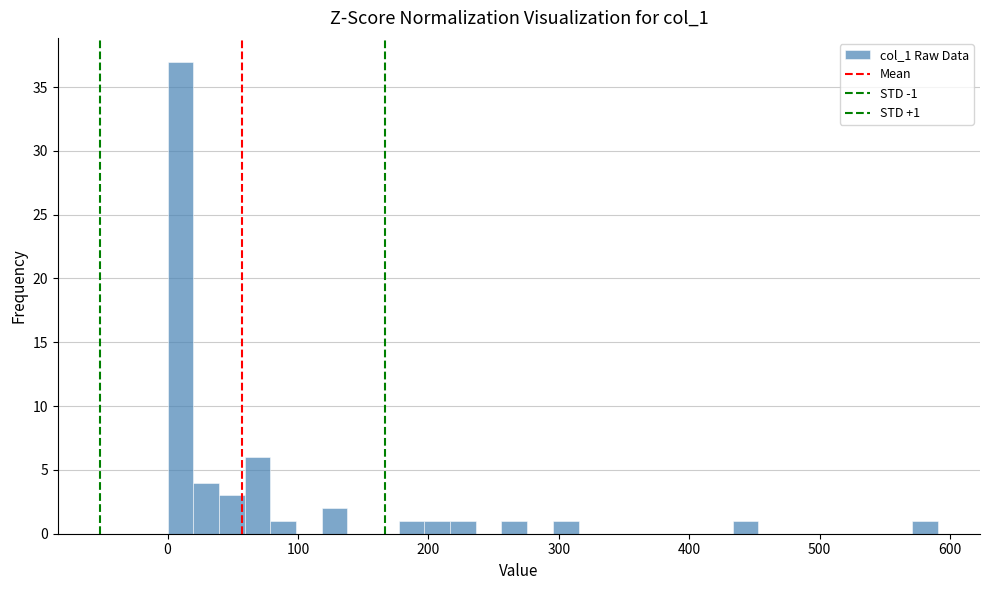

Around what value on the x-axis is the tallest bar? Give the approximate position of its centre, as read against the axis.

10